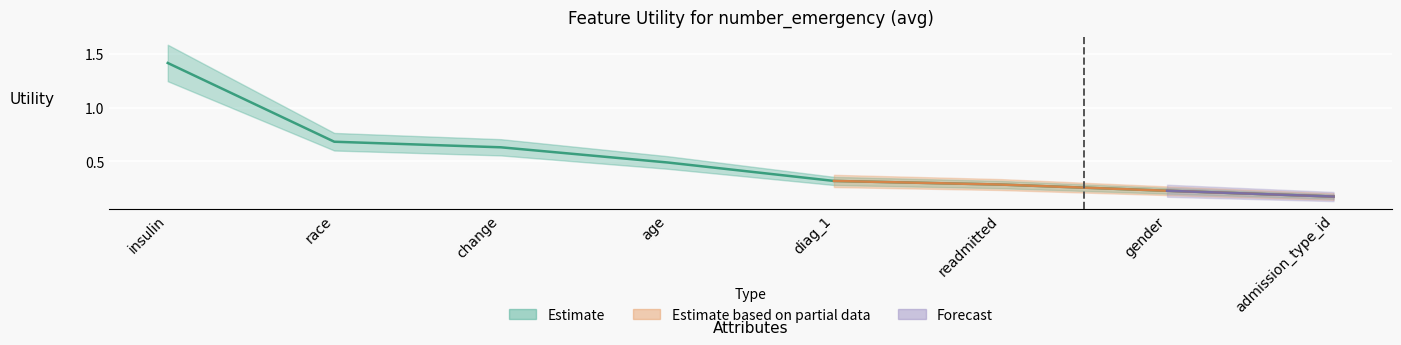

True or false: the data shows 0.3 at gender.

False